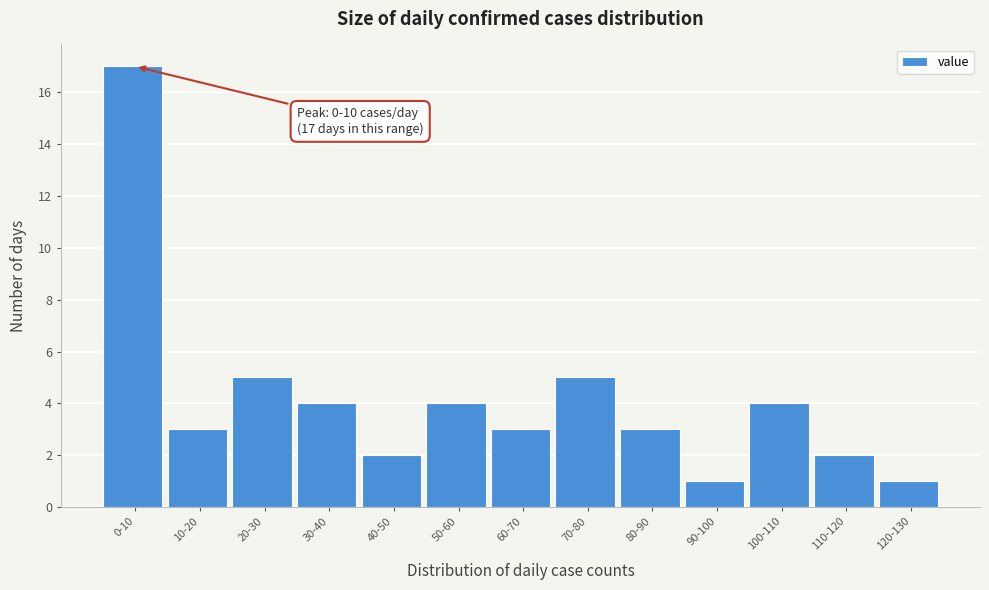

Reading left to right, what are all the values shown in this chart?

17	3	5	4	2	4	3	5	3	1	4	2	1